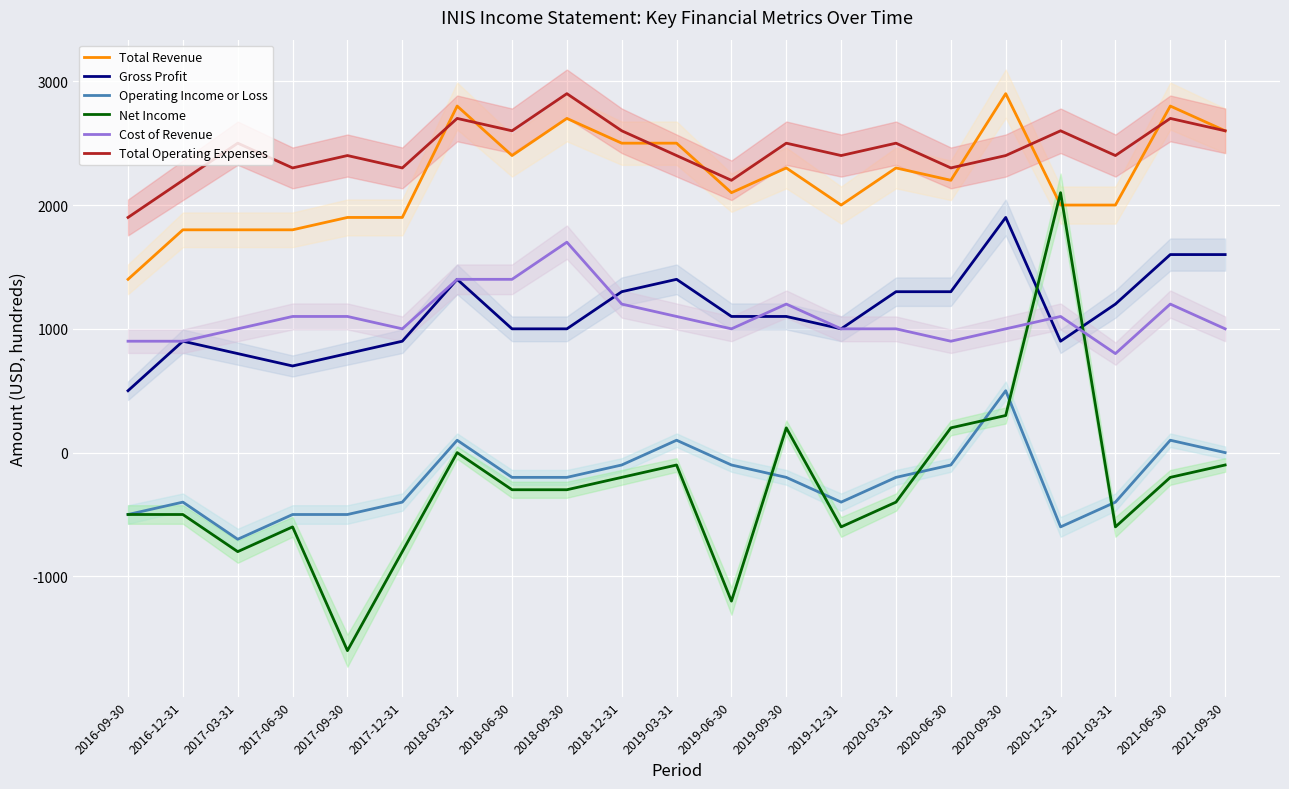

True or false: Net Income has a value of 2100 at 2020-12-31.

True